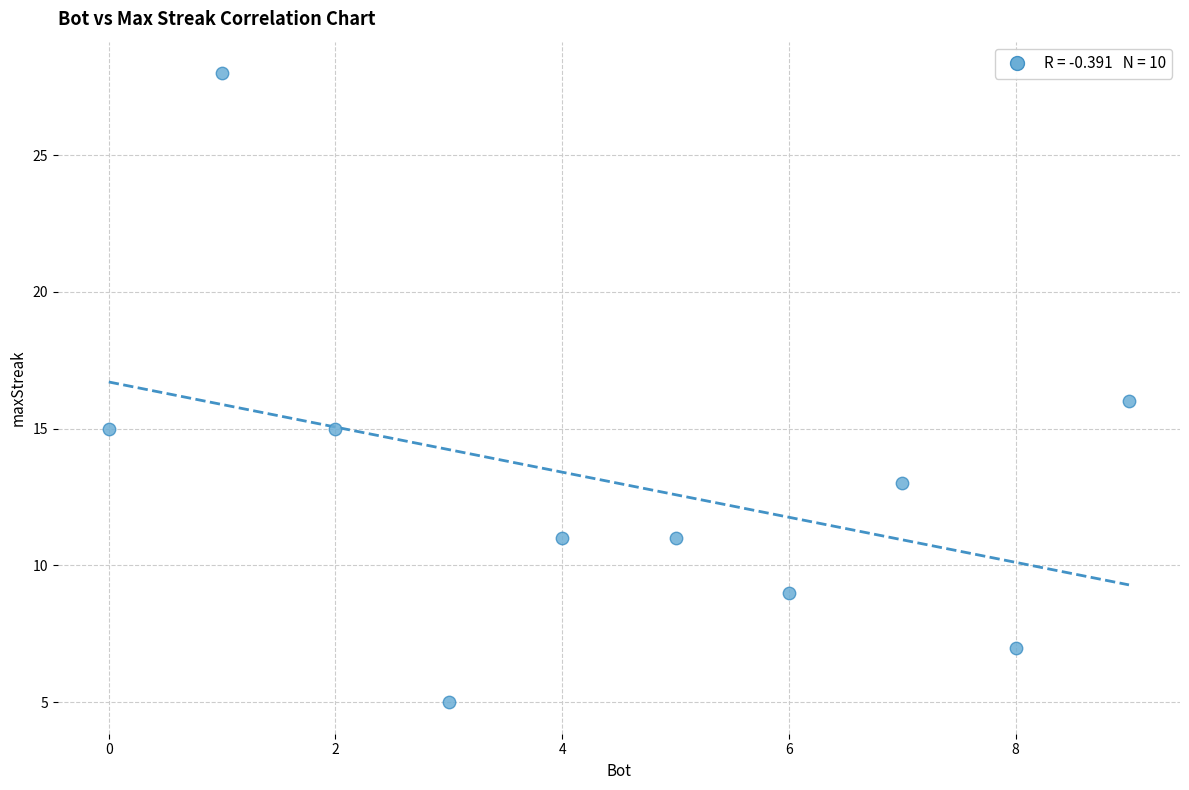

What is the average Y value?

13